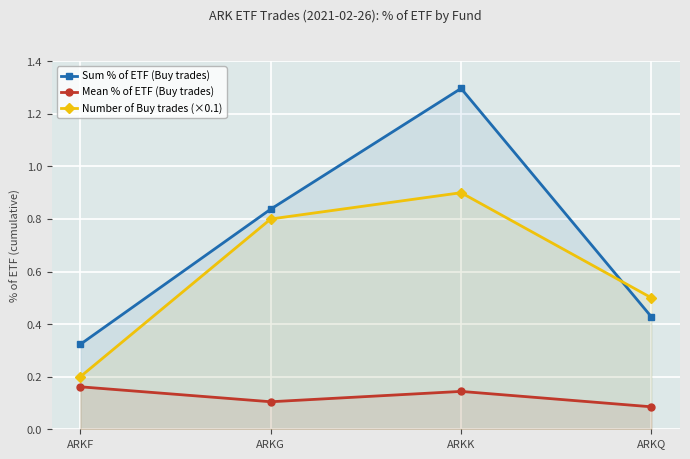

Rank the categories by Sum % of ETF (Buy trades) value from highest to lowest.

ARKK, ARKG, ARKQ, ARKF